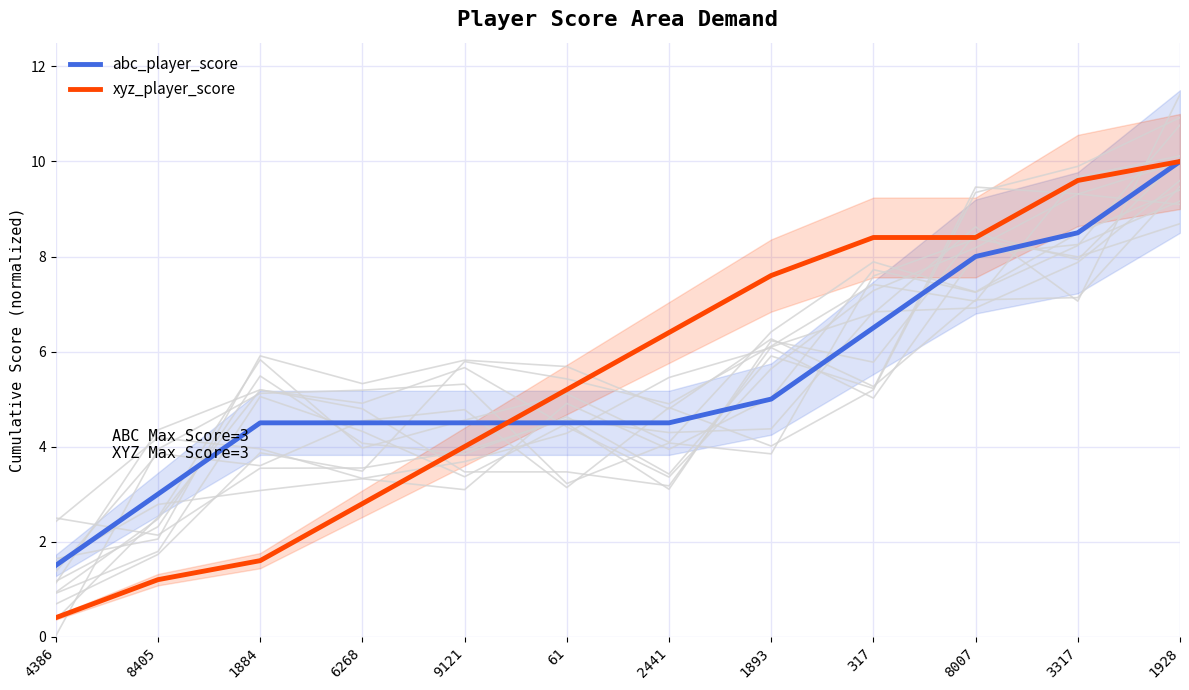

Reading left to right, transcribe all the data shown in this chart.

abc_player_score: 4386=1.5	8405=3.0	1884=4.5	6268=4.5	9121=4.5	61=4.5	2441=4.5	1893=5.0	317=6.5	8007=8.0	3317=8.5	1928=10.0
xyz_player_score: 4386=0.4	8405=1.2	1884=1.6	6268=2.8	9121=4.0	61=5.2	2441=6.4	1893=7.6	317=8.4	8007=8.4	3317=9.6	1928=10.0